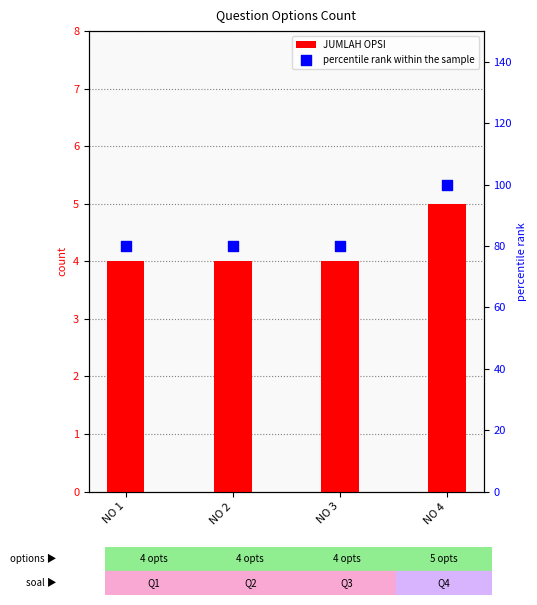

Which series has the widest spread of Y values?

percentile rank within the sample